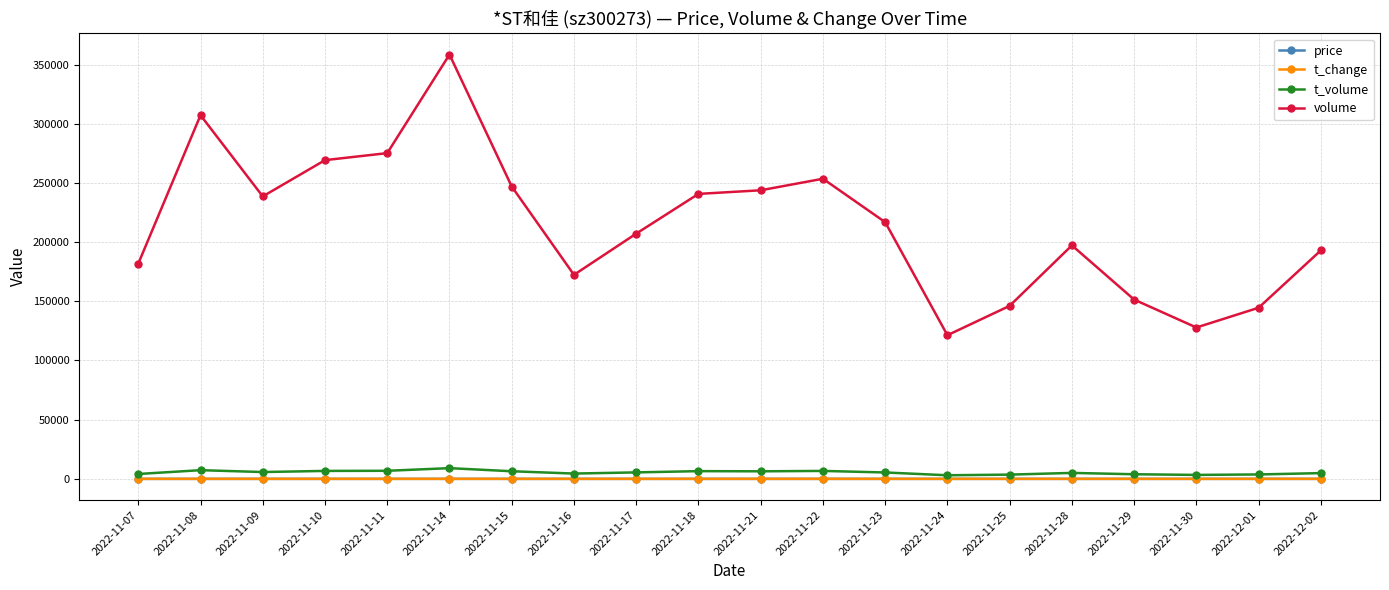

Is this an area chart (filled region under the line)?

No